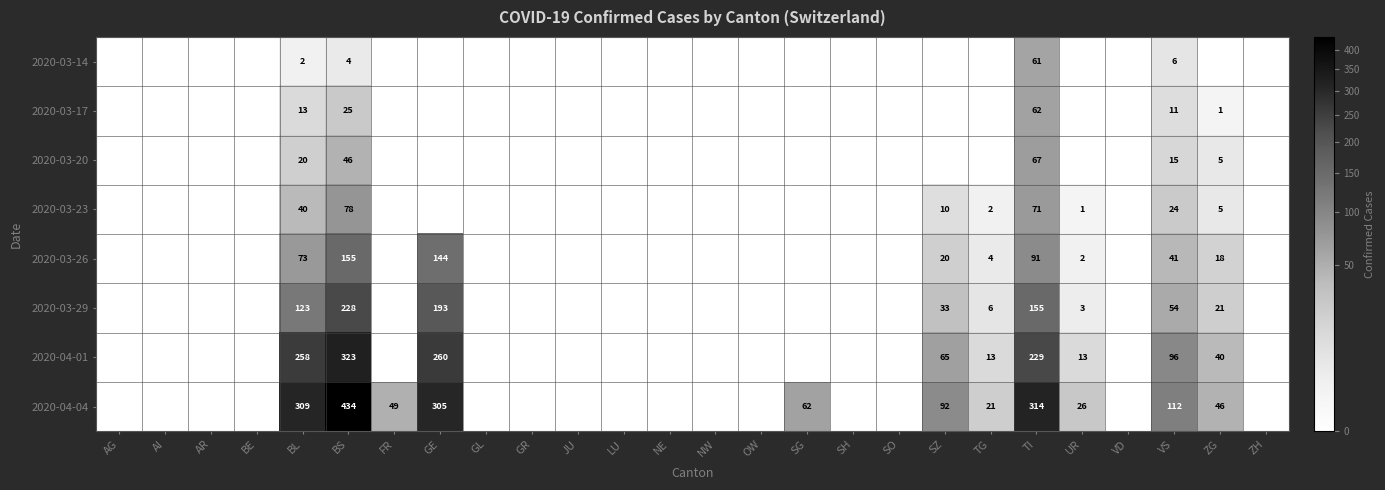

What is the difference between the highest and lowest values at UR?

26